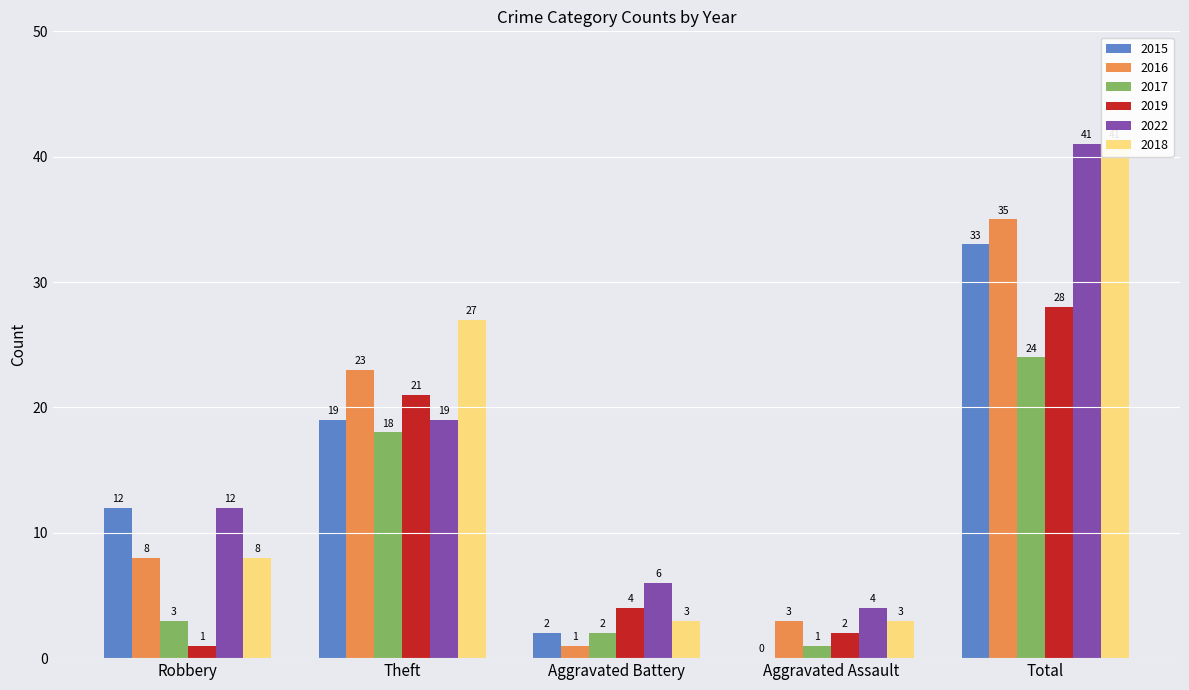

At which label does 2015 reach its minimum?

Aggravated Assault